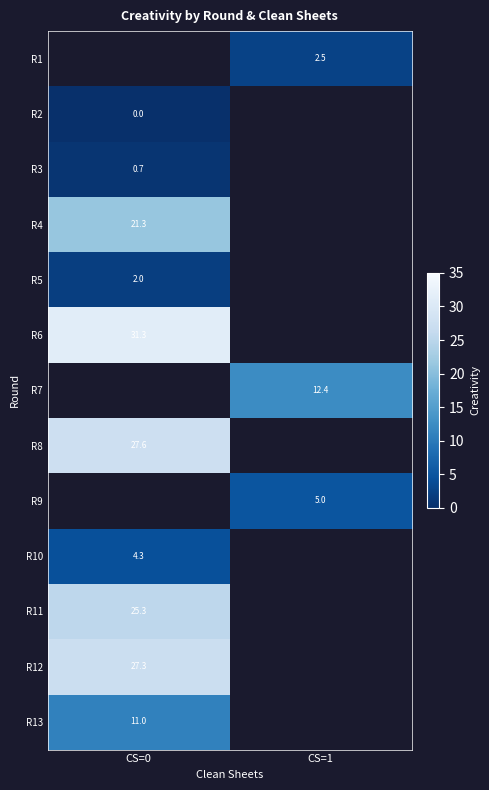

How many series are shown in this chart?

13